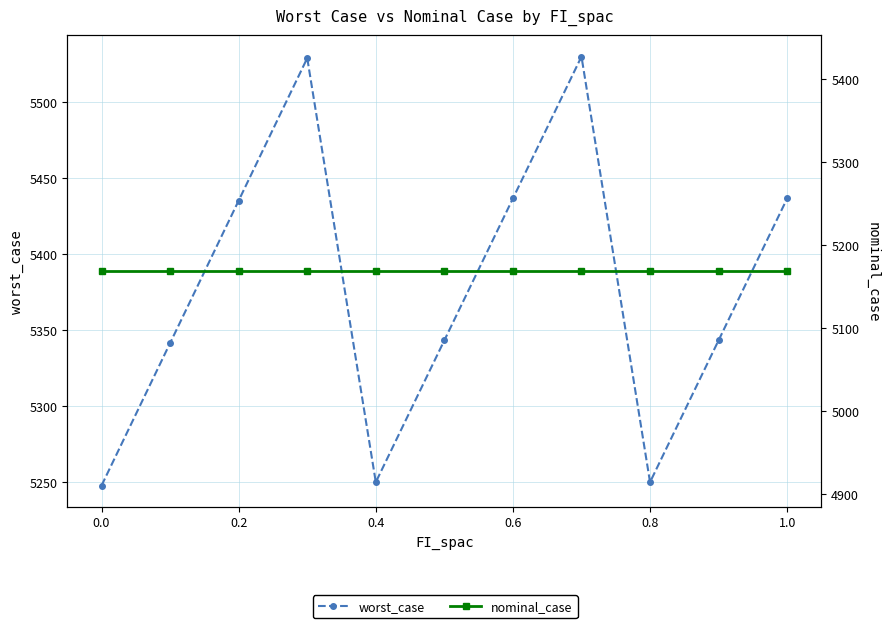

List the series in order of their peak value, highest first.

worst_case, nominal_case